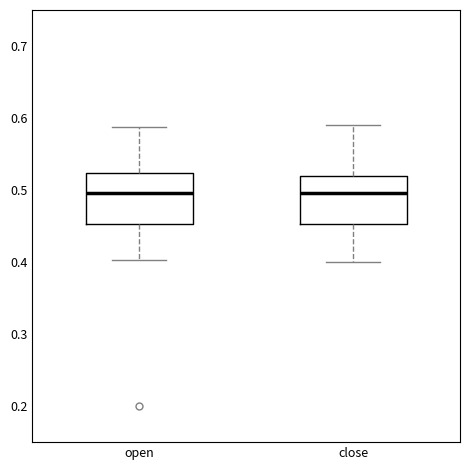

Reading left to right, transcribe this box plot: for each box, give where its median line is, the range the box spans, and where its two whiskers end, as read against the y-axis. The values are not printed on the chart, so give them approximately, as read against the axis.

open: median 0.50, box 0.45 to 0.52, whiskers 0.40 to 0.59
close: median 0.50, box 0.45 to 0.52, whiskers 0.40 to 0.59